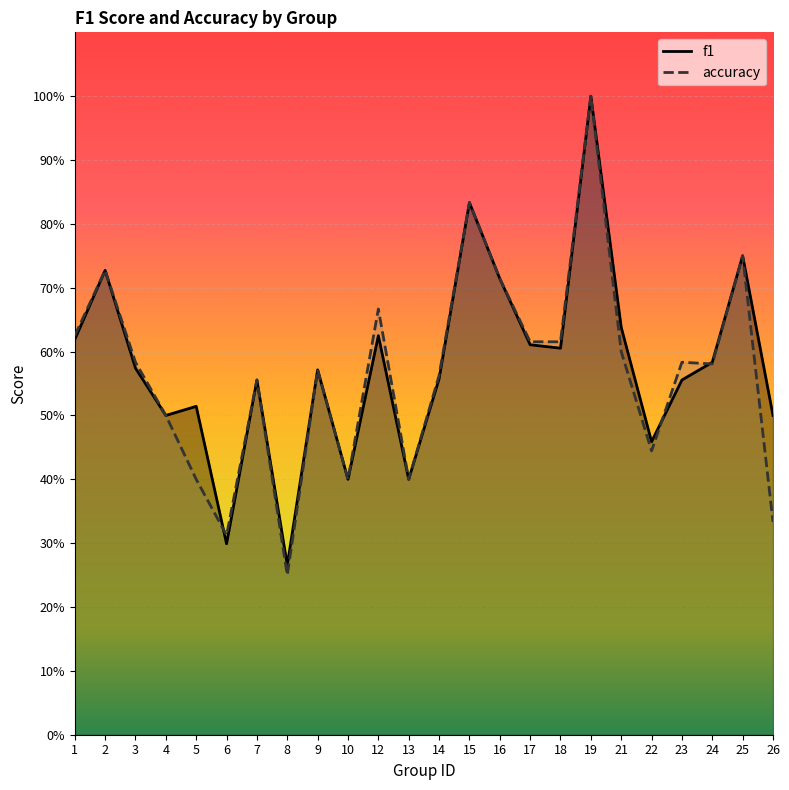

The accuracy series shows 0.2 at 5. True or false?

False